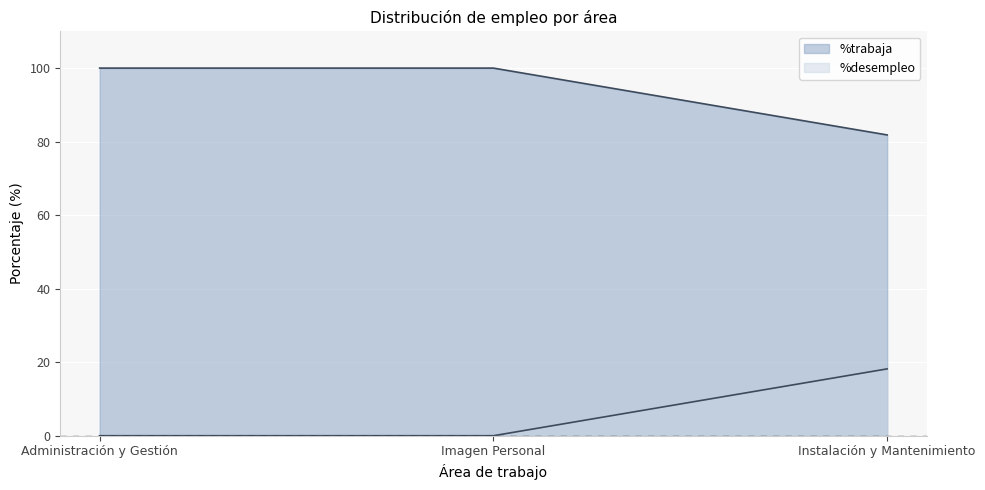

Reading left to right, list all the values displayed in this chart.

%trabaja: 100.0	100.0	81.8
%desempleo: 0.0	0.0	18.2